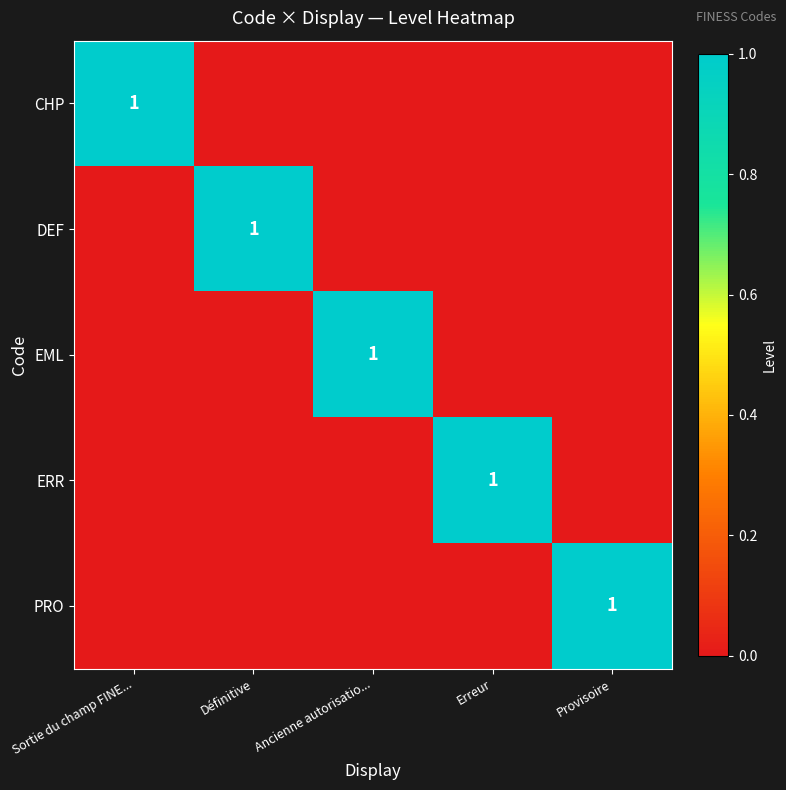

List the series in order of their peak value, highest first.

CHP, DEF, EML, ERR, PRO